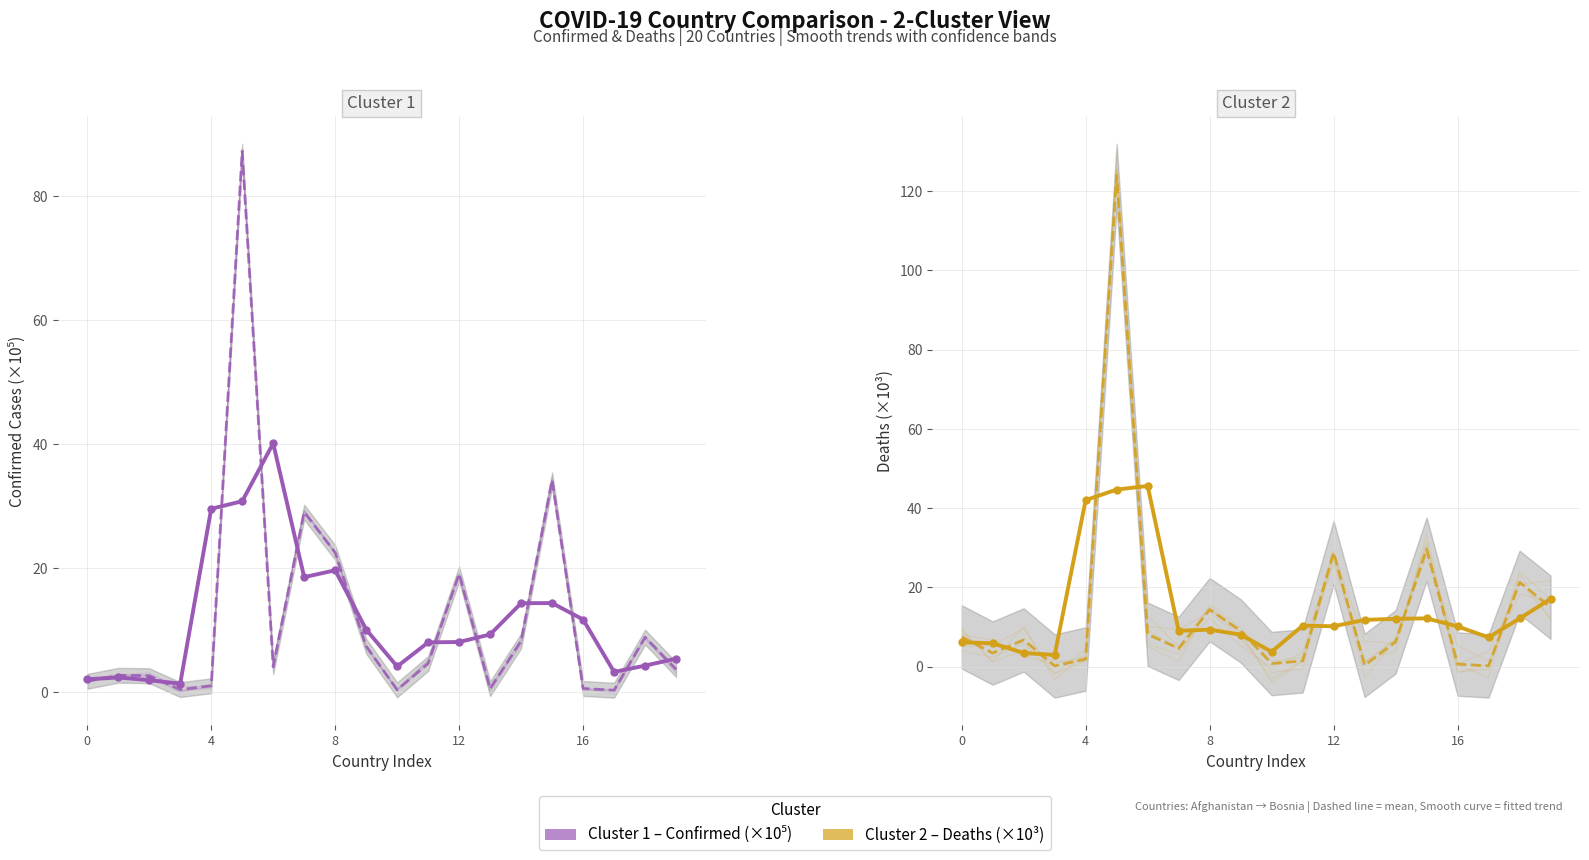

What is the difference between the Confirmed (×10⁵) values at 16 and 13?

0.5